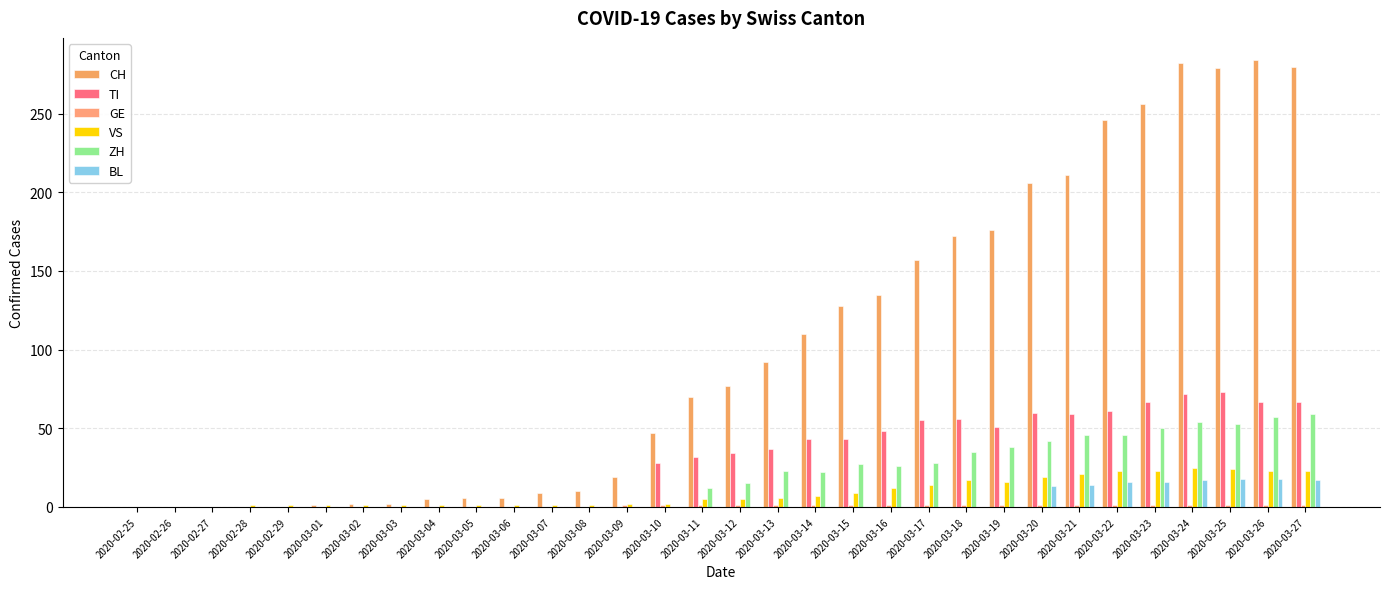

How many distinct data groups are displayed?

6